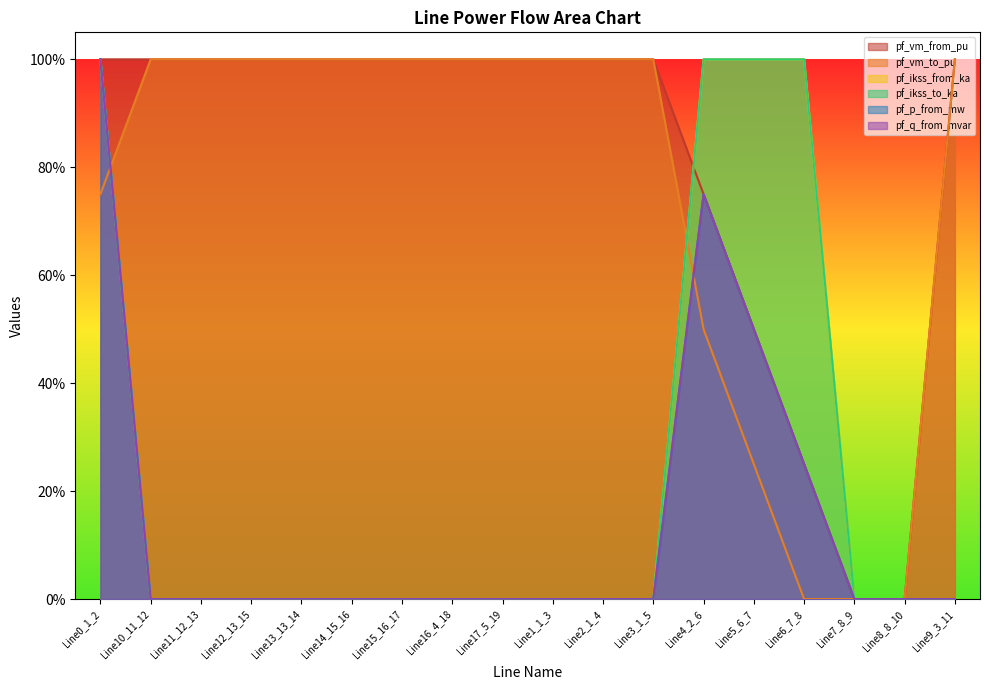

Does the chart display data point markers on the line(s)?

No